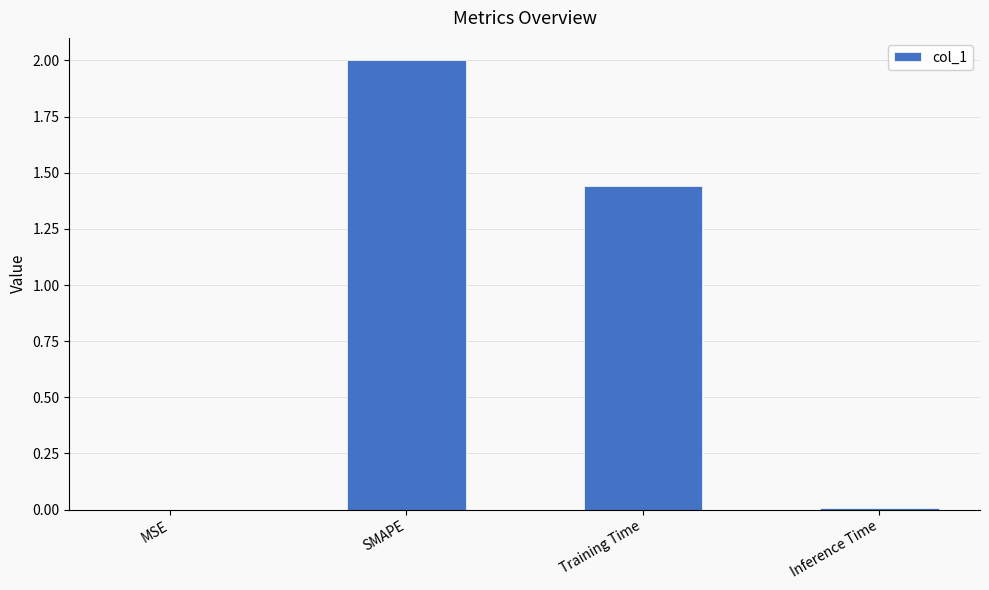

Which category has the highest value across all series?

SMAPE